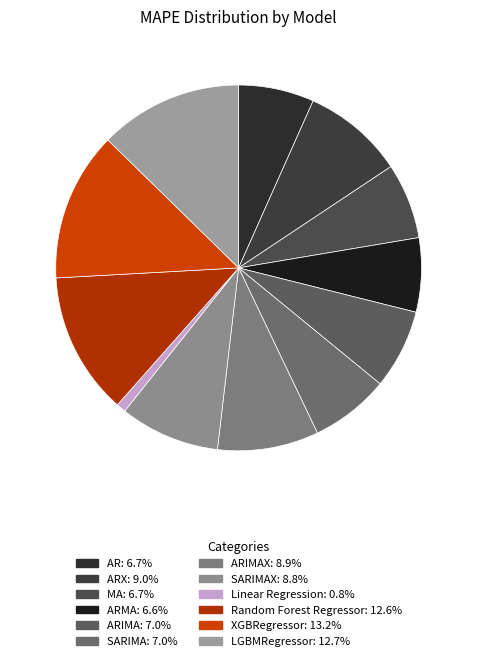

To the nearest percent, what is the average slice percentage?

8%